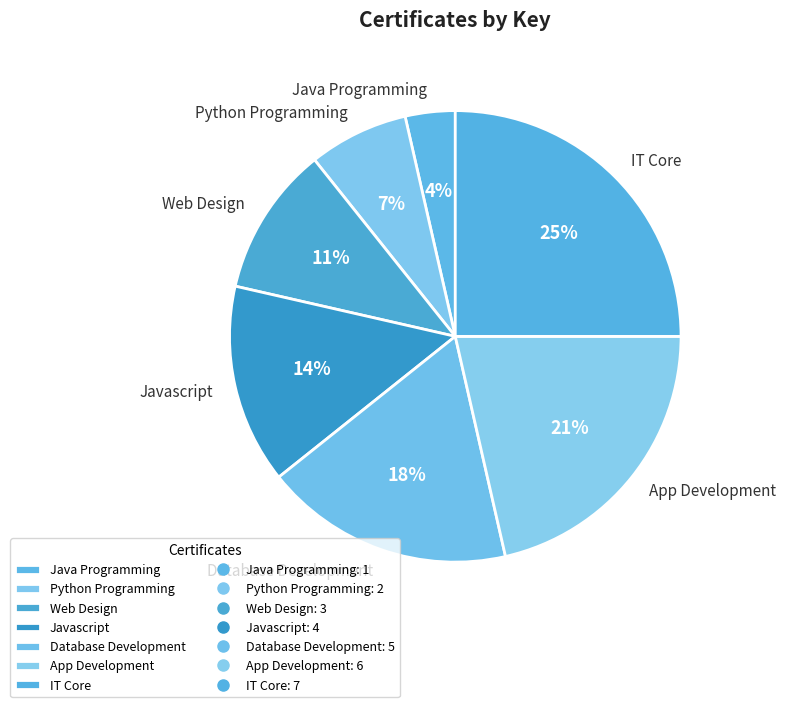

Is the sum of App Development and Java Programming greater than half?

No